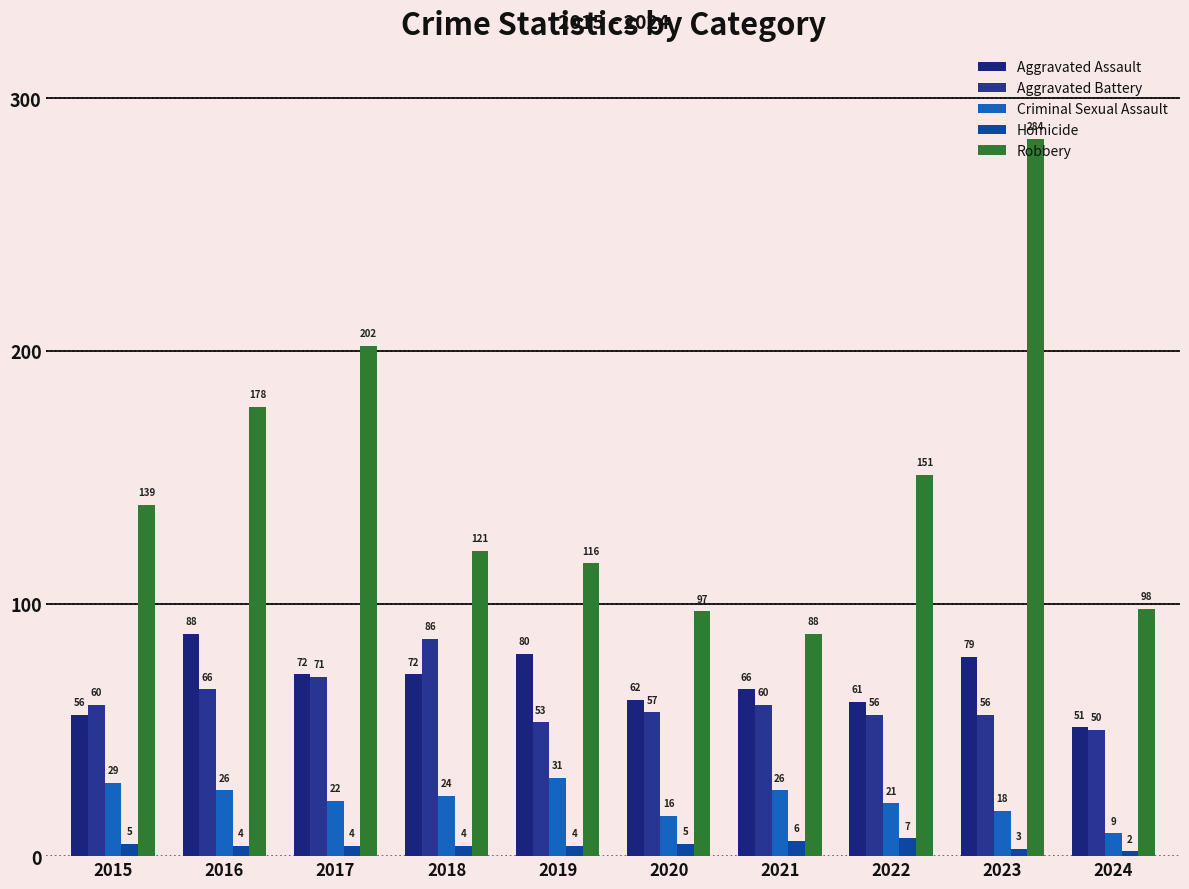

Which category has the highest value across all series?

2023